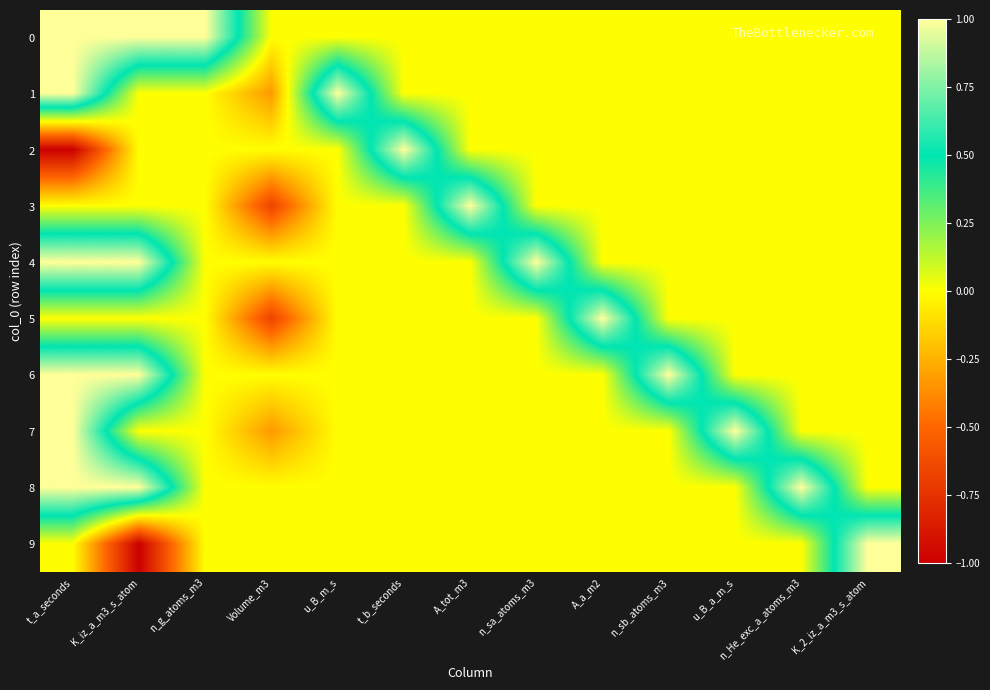

Count the number of data series in this chart.

10